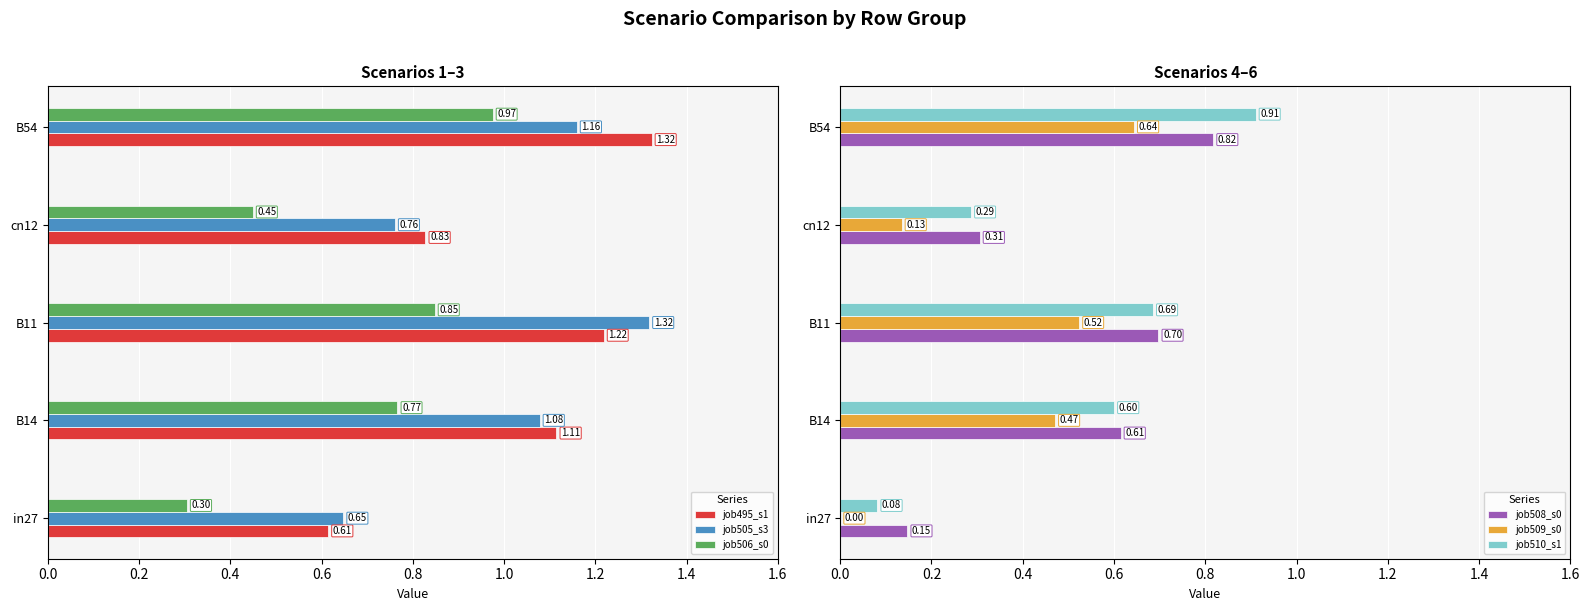

At which label does job510_s1 reach its peak?

B54